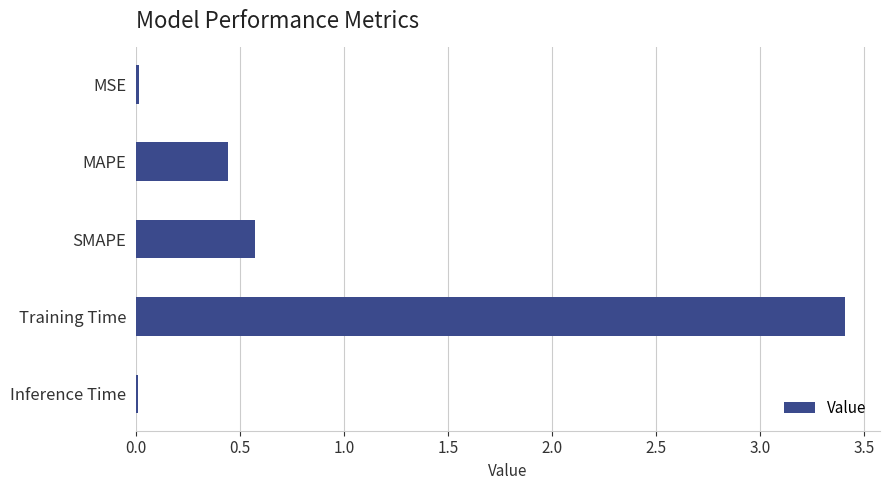

Which label corresponds to the largest value in the chart?

Training Time